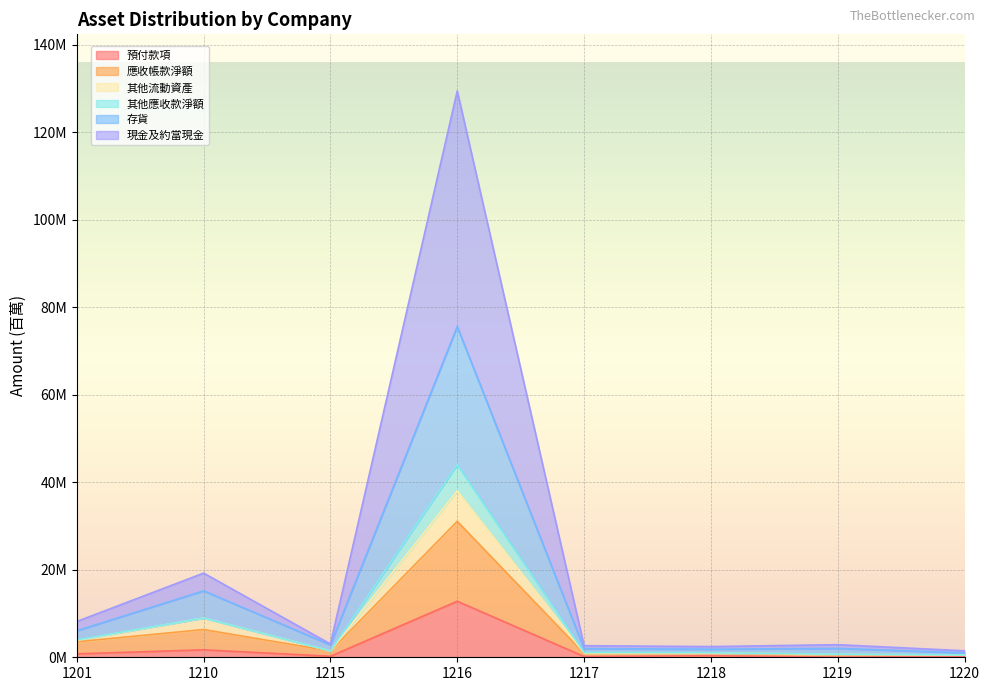

True or false: 現金及約當現金 and 其他流動資產 cross at least once.

False